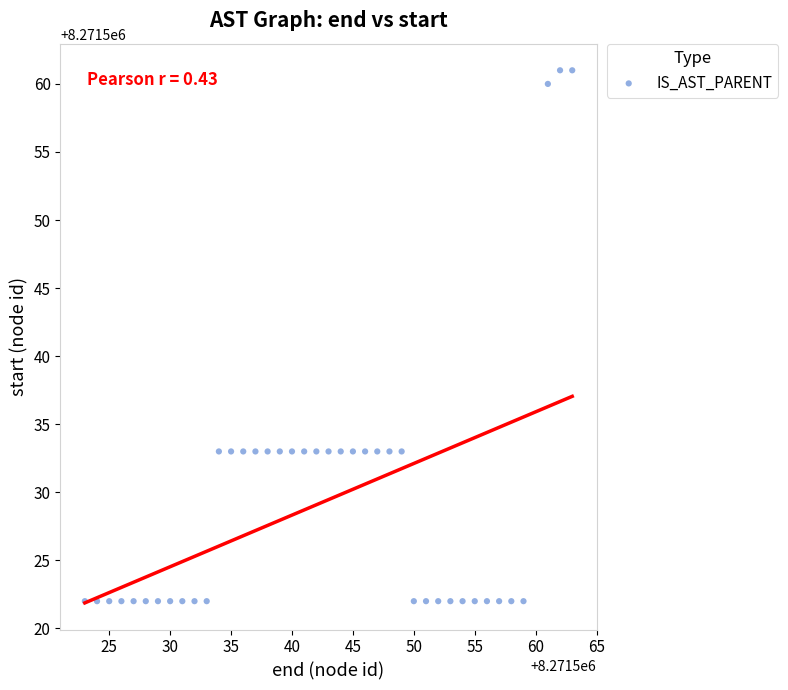

What is the range of X values (max minus min)?

40